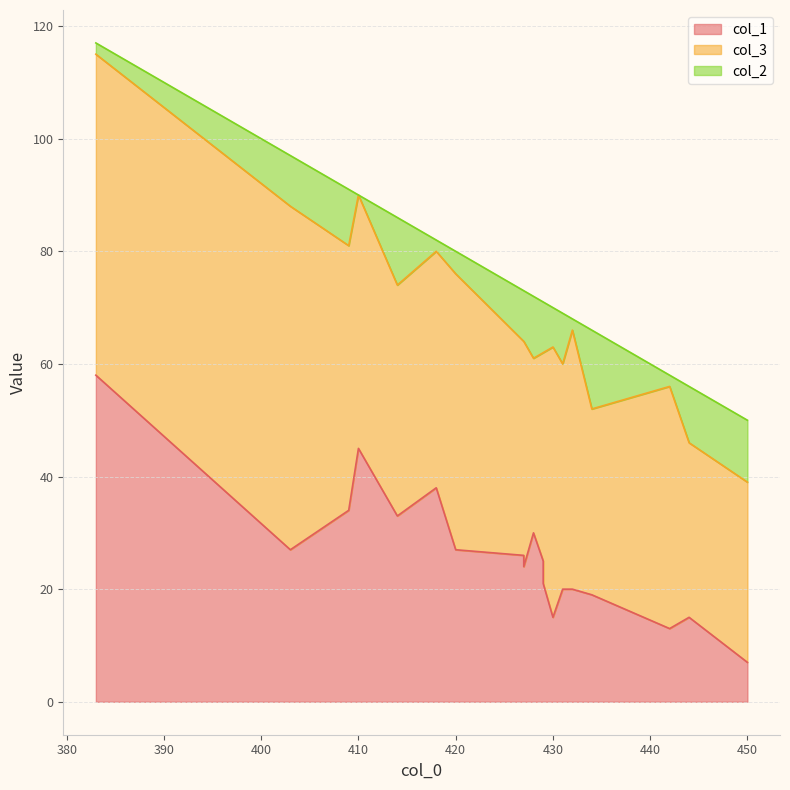

What is the total value across all series at 450?

50